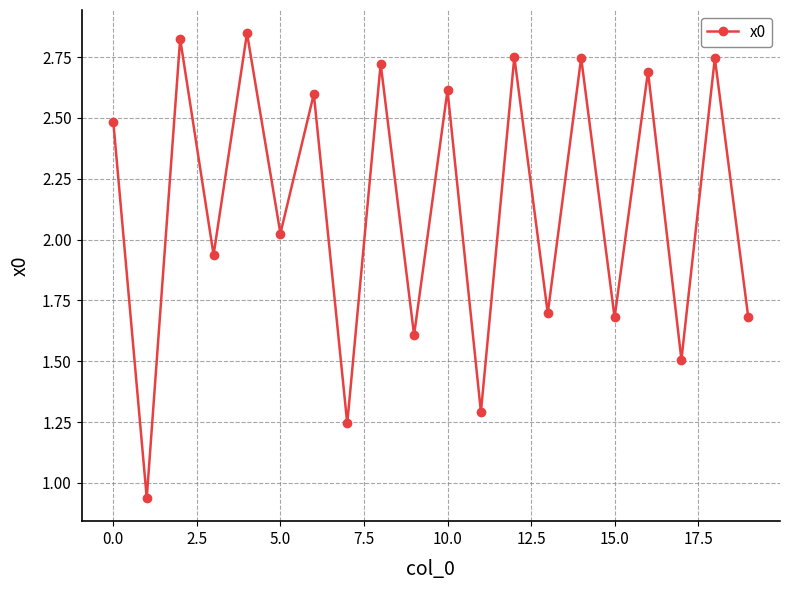

What is the value of the 12th point from the left?

1.3